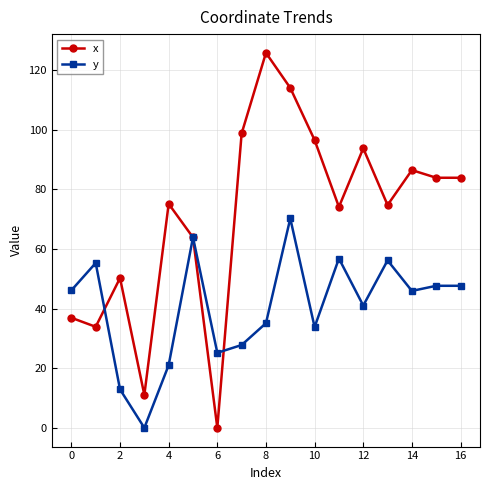

What is the value of the y point at the 2nd from the left?

55.3